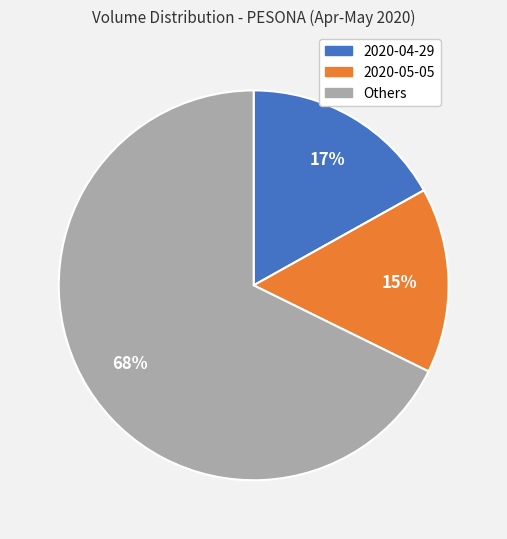

To the nearest percent, what is the average slice percentage?

33%